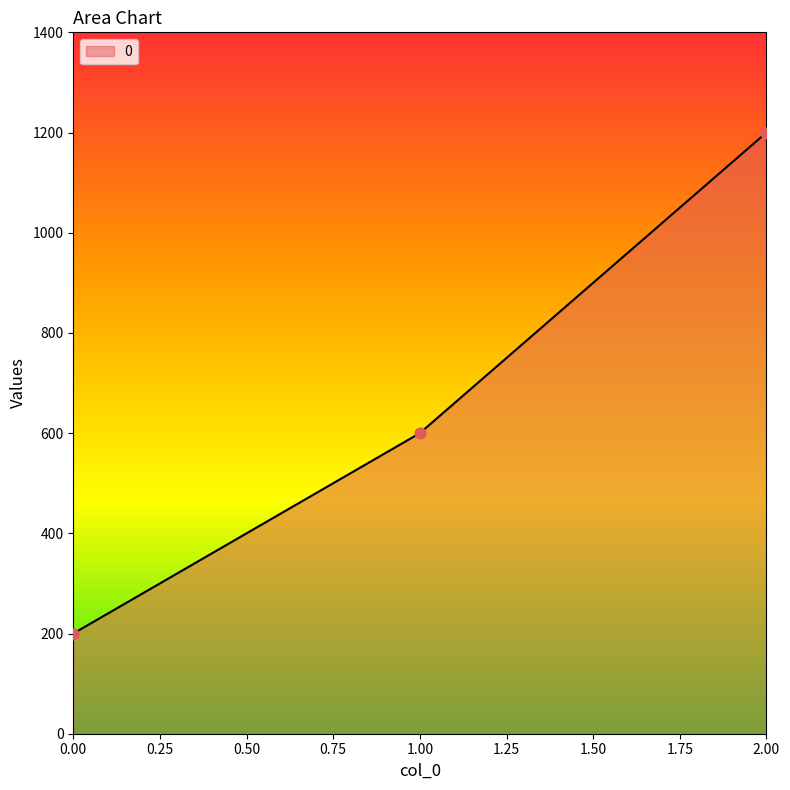

What is the change in value from 1.00 to 2.00?

+600